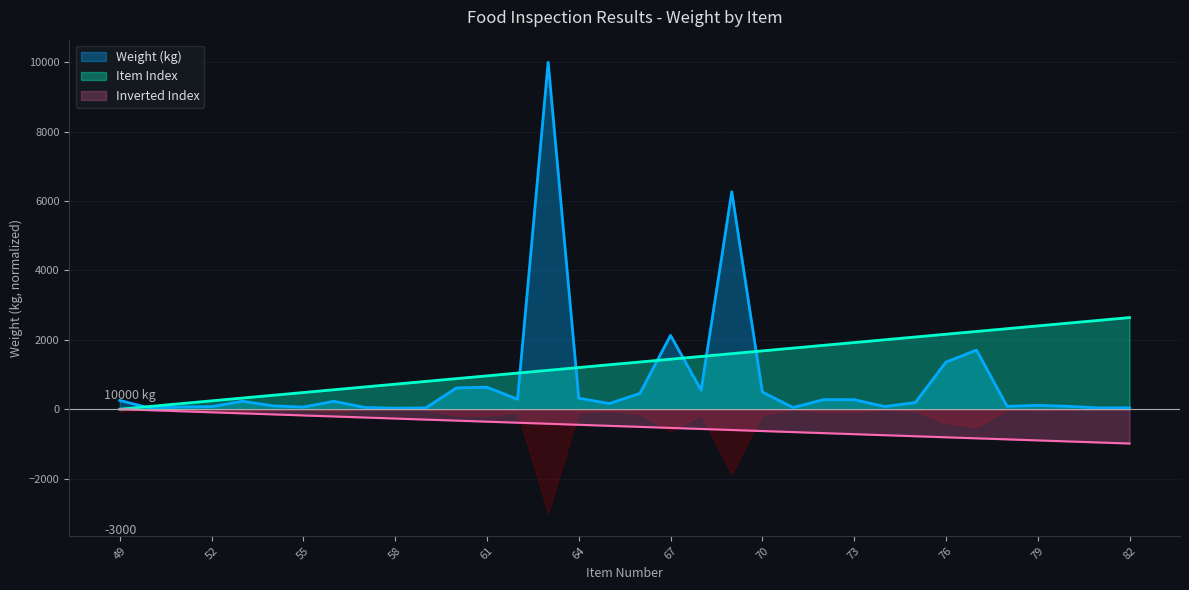

What is the difference between the Item Index values at 66 and 65?

80.0